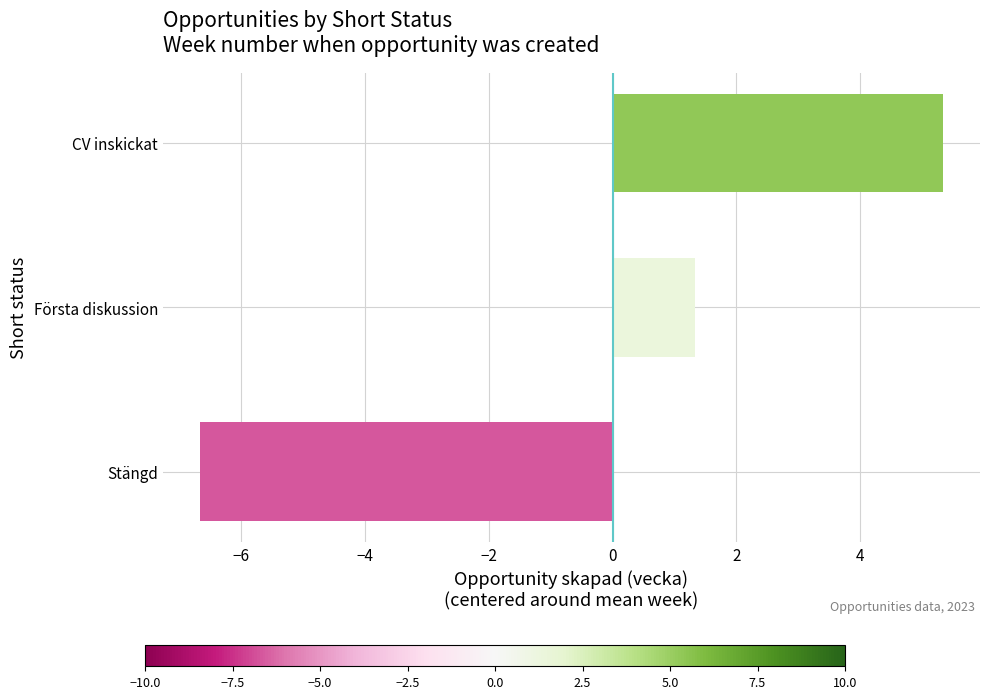

List the labels in order of value, largest first.

CV inskickat, Första diskussion, Stängd